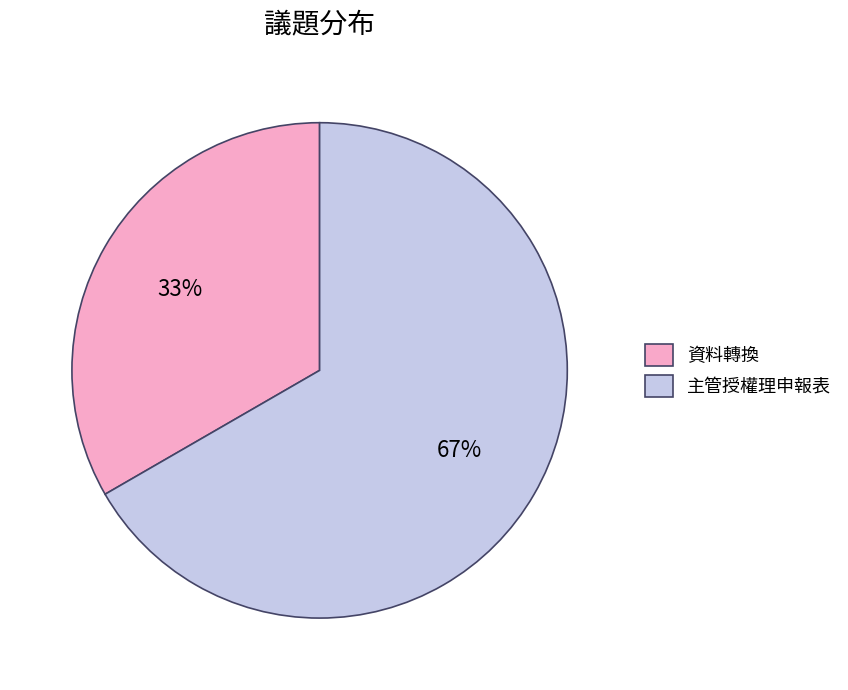

Combined, do 主管授權理申報表 and 資料轉換 account for over 50%?

Yes